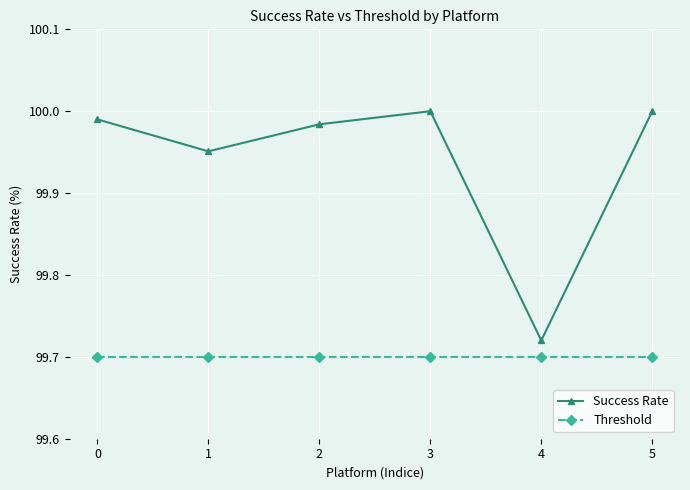

True or false: Threshold and Success Rate intersect in this chart.

False